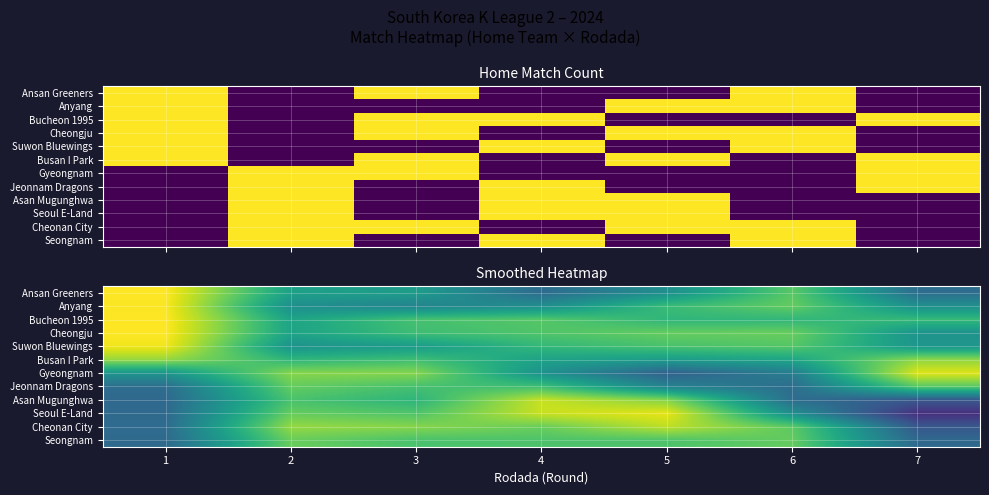

Count the Seoul E-Land values in the range 0 to 1.

7